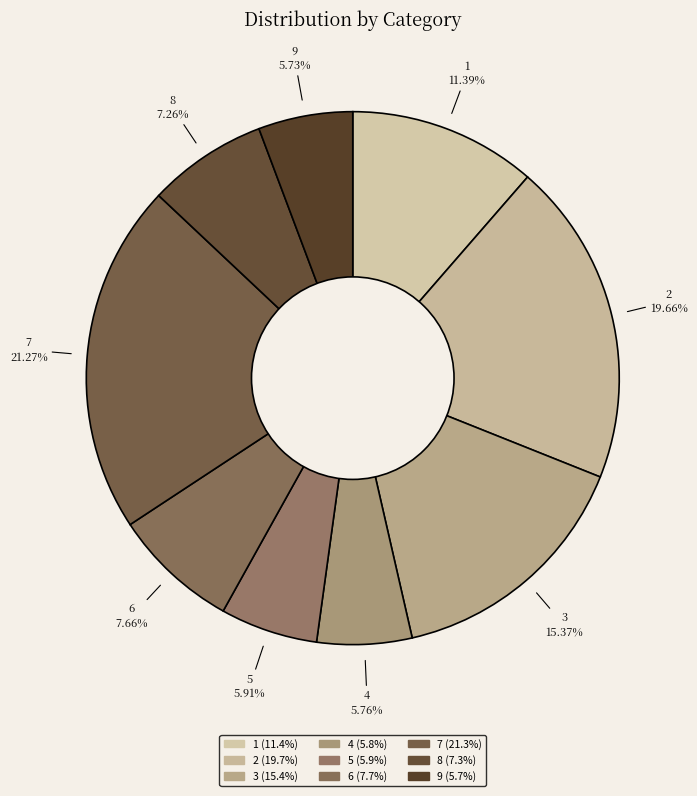

Which category has the biggest portion of the pie?

7